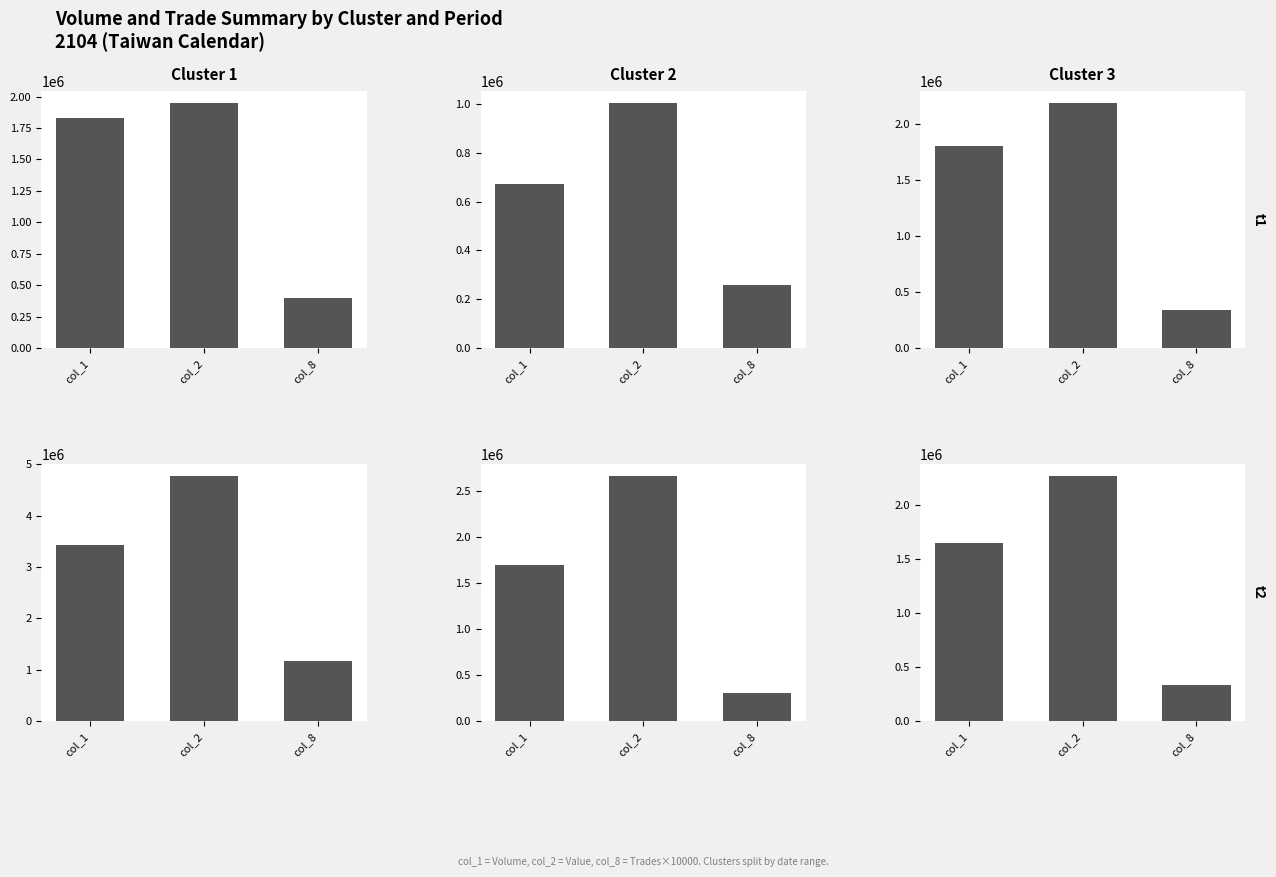

Is it true that Cluster 1 equals 4773200 at col_2?

True